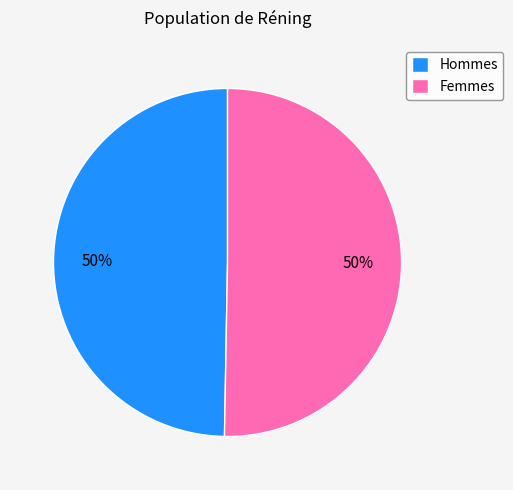

What percentage is the Hommes slice, to the nearest percent?

50%